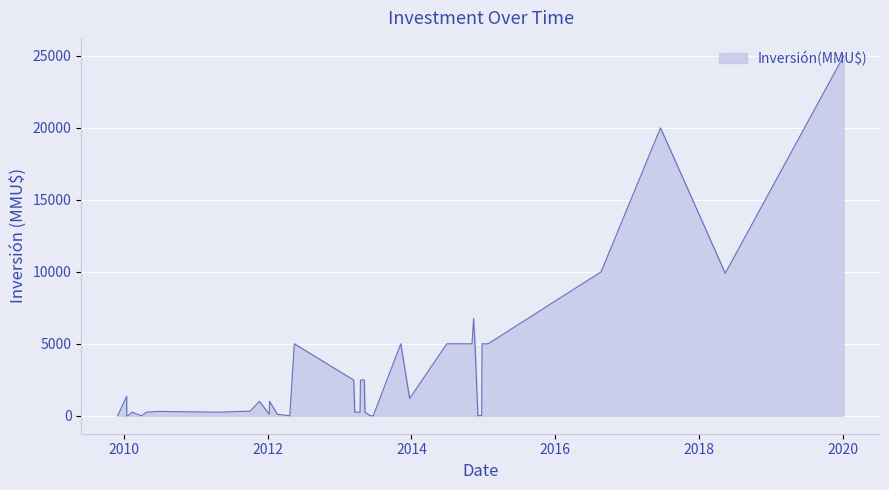

What is the label of the 27th point from the left?

10/01/2012